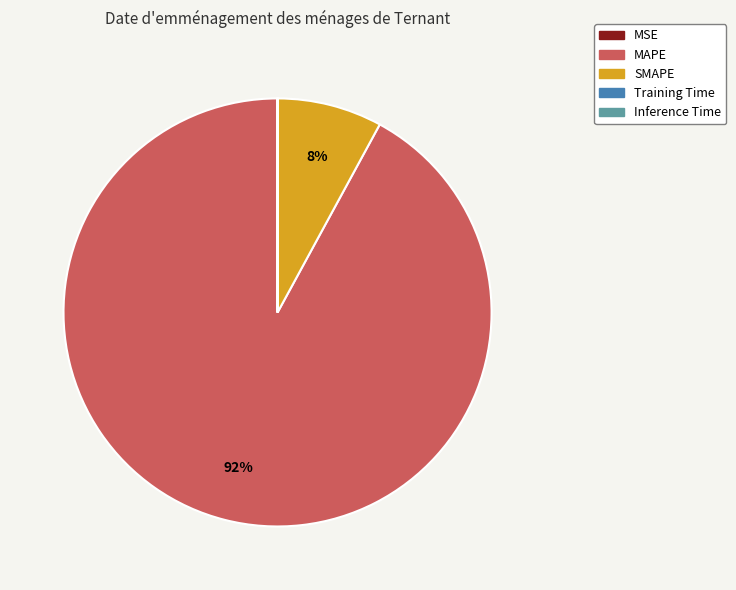

Is it true that SMAPE is 8% of the pie?

True